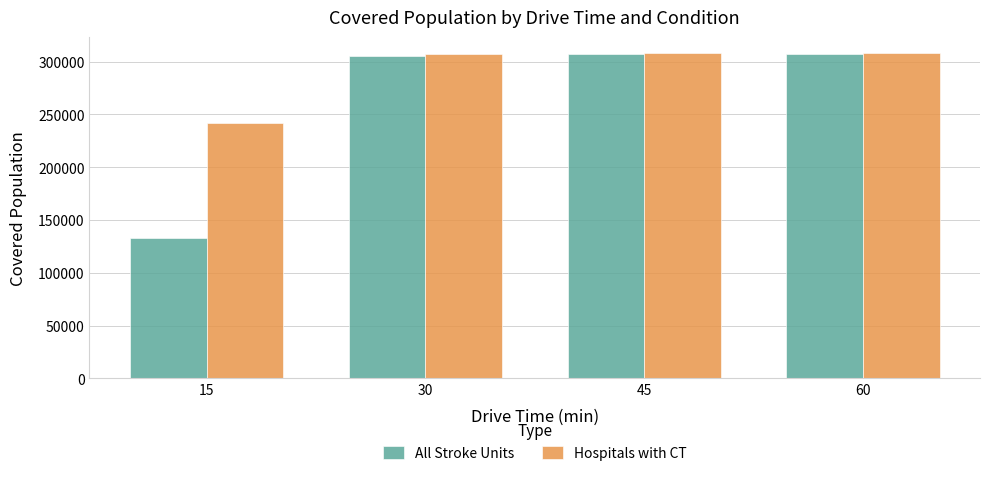

Rank the series by their average value, from highest to lowest.

Hospitals with CT, All Stroke Units